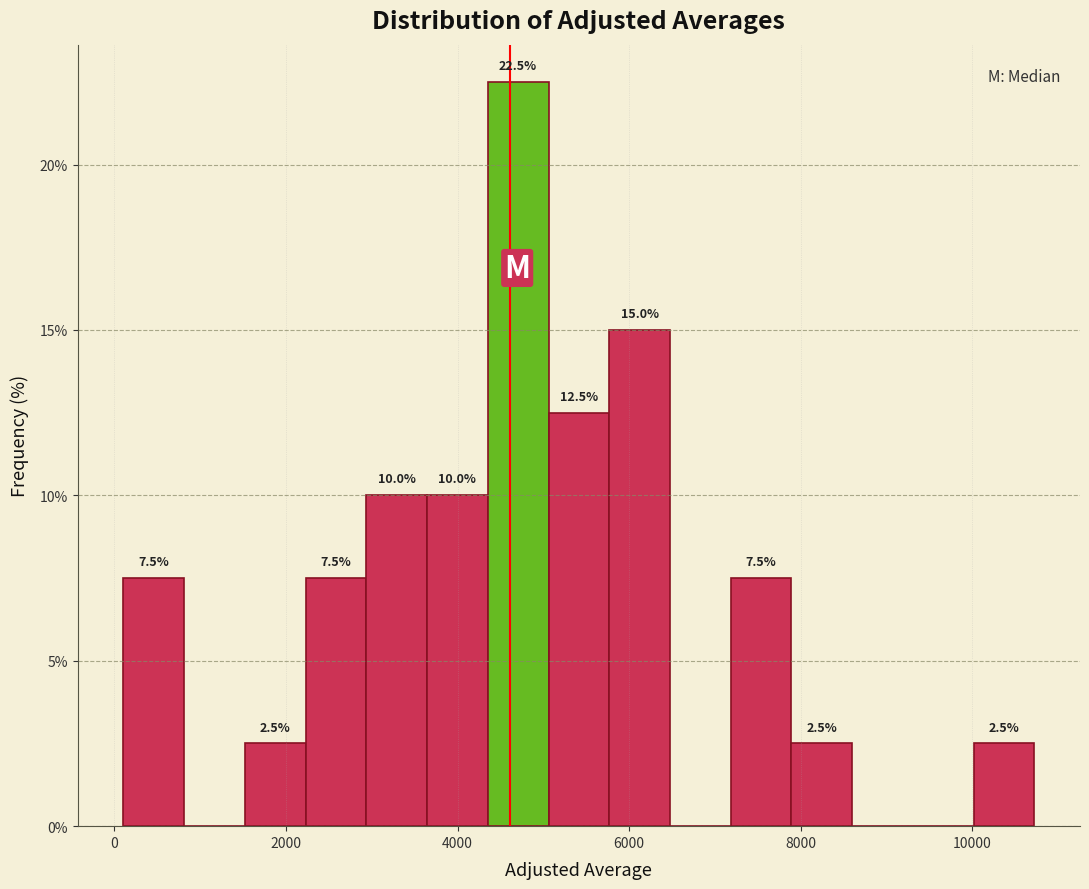

Read against the x-axis, roughly where is the centre of the tallest bar?

4800